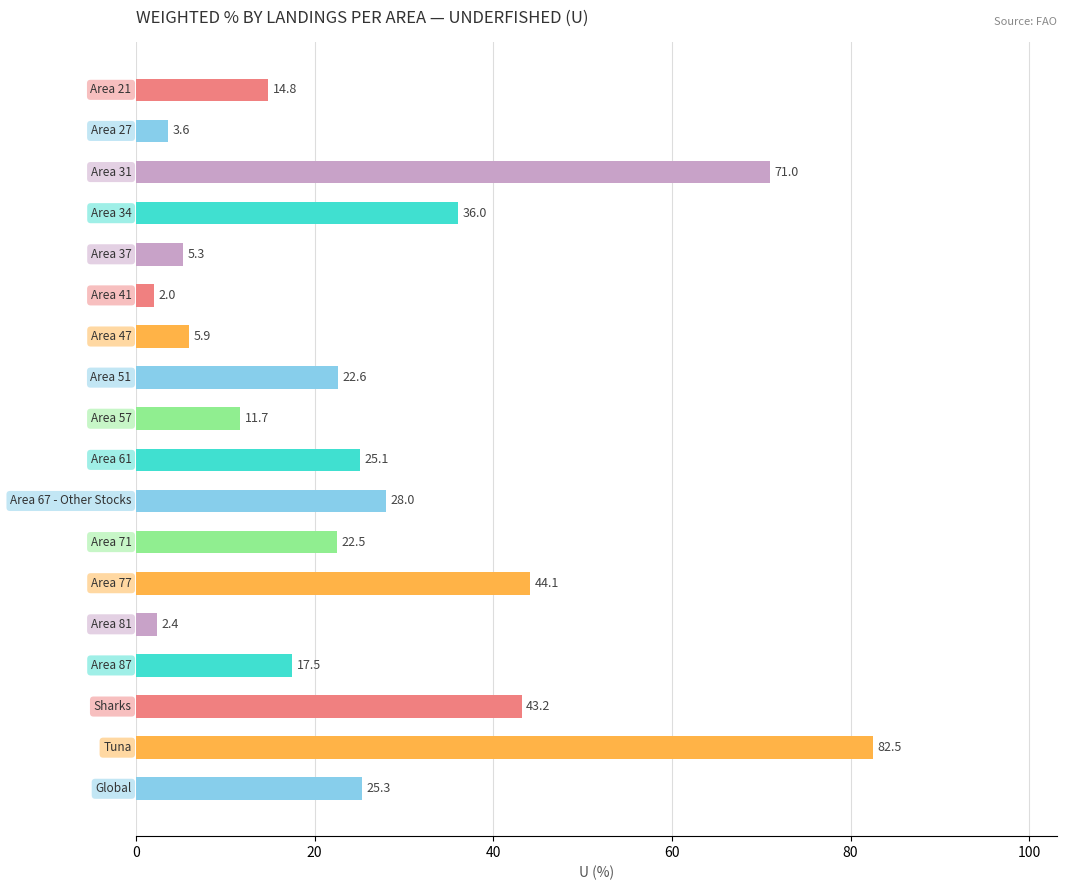

What is the average value?

25.8